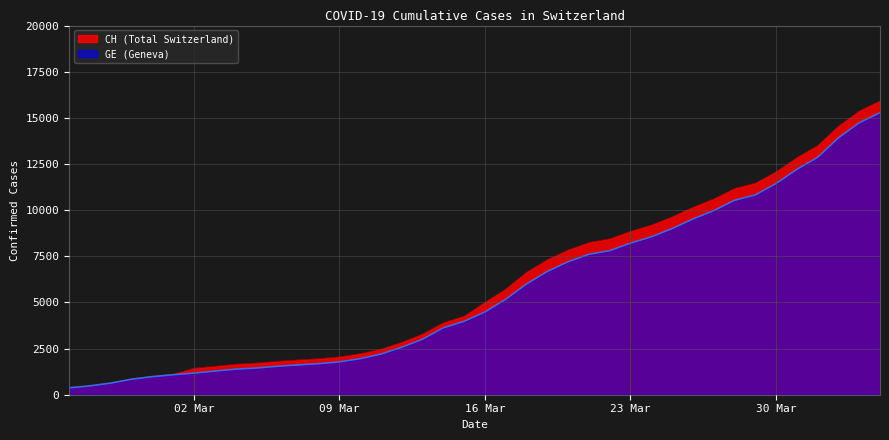

What position from the right is 2020-03-03?

33